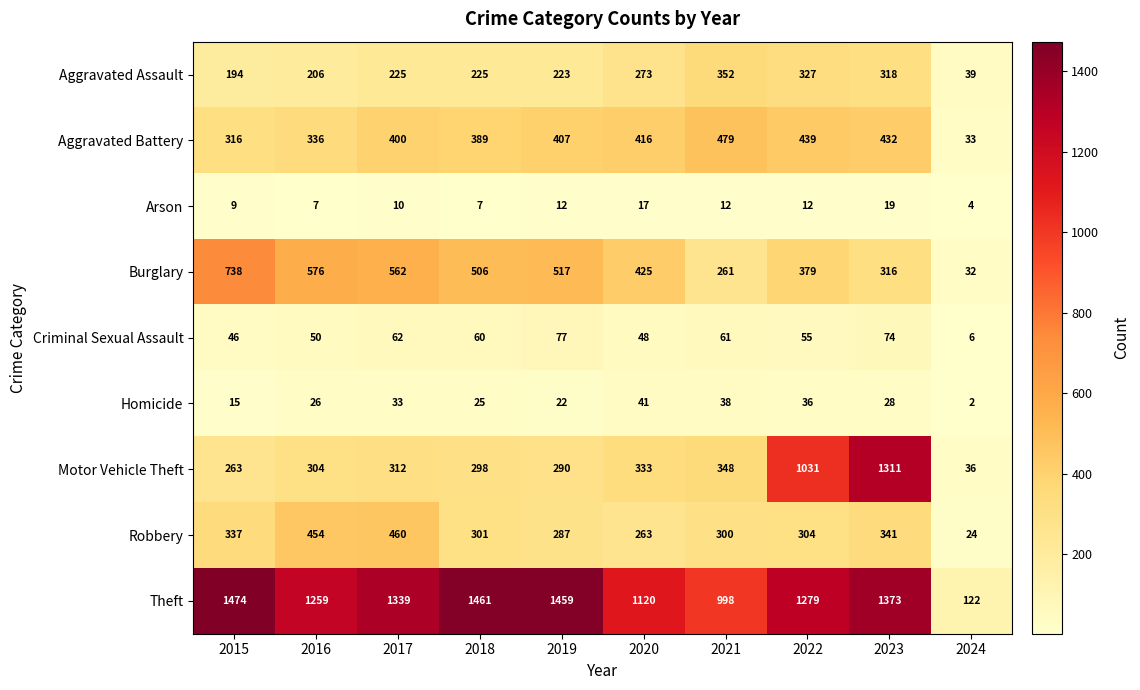

What is the sum of the Aggravated Battery values at 2016 and 2022?

775